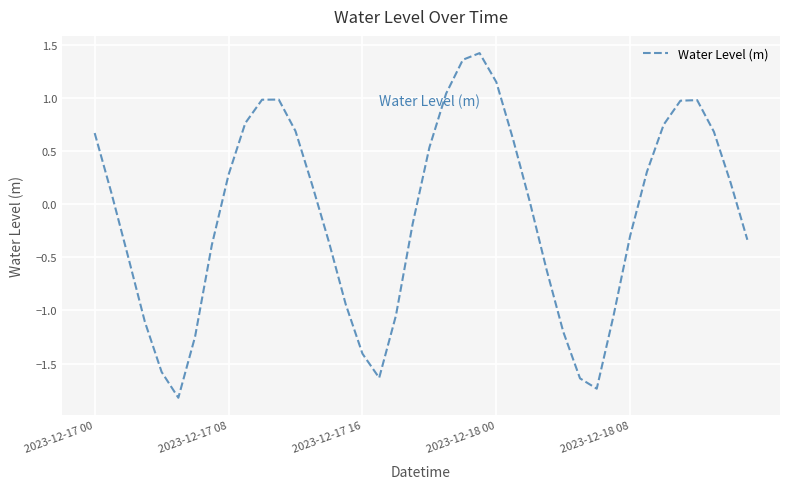

What is the smallest value displayed?

-1.8